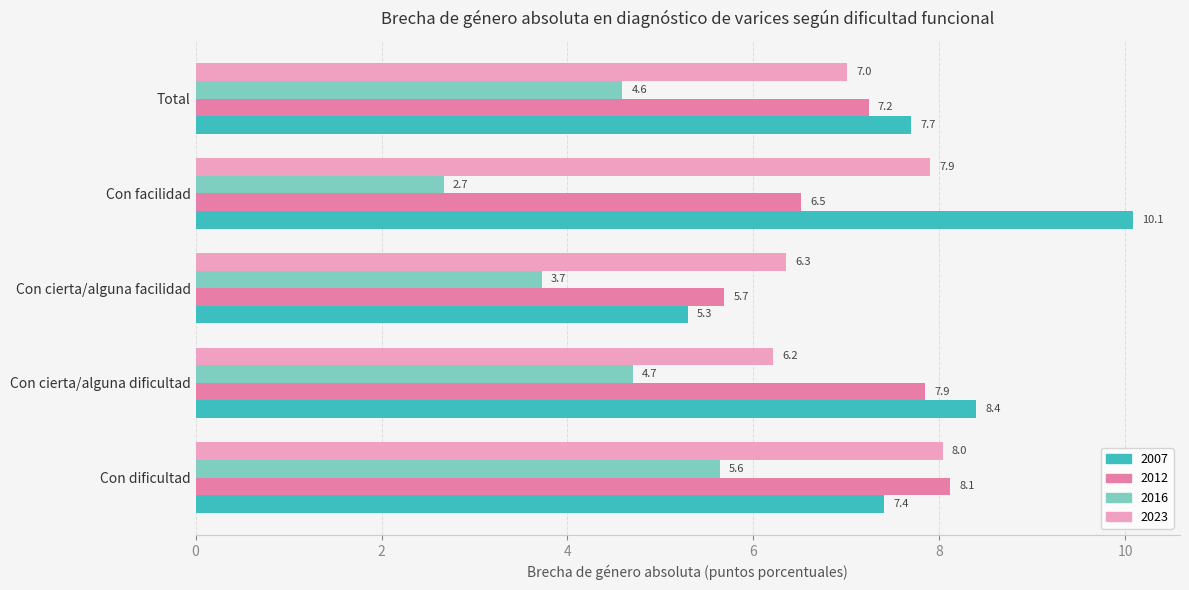

What is the highest value of the 2016 series?

5.6